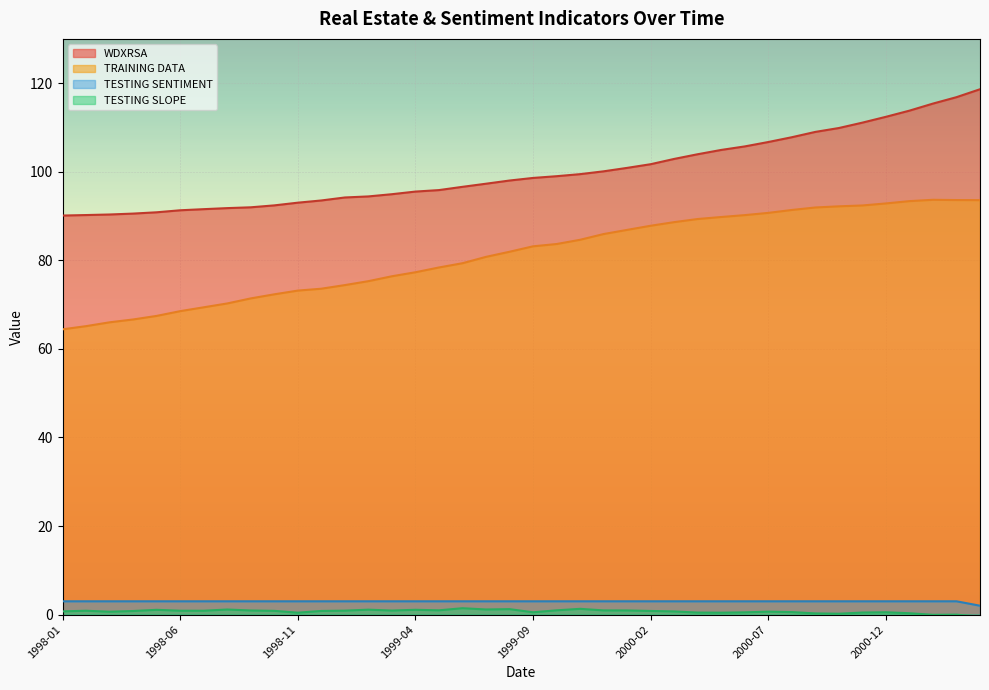

What position from the right is 1998-07?

34